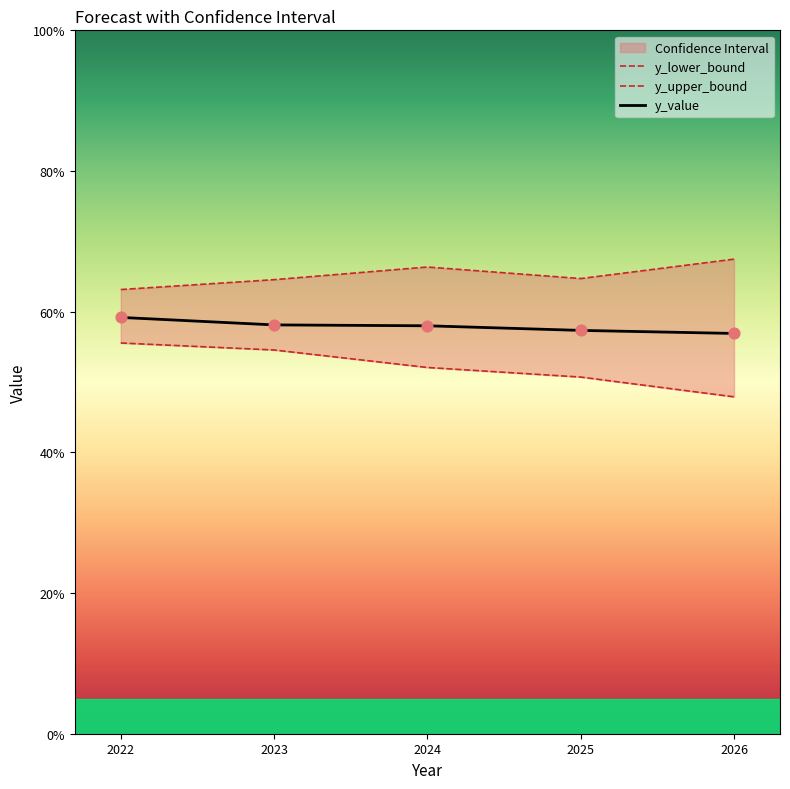

At which category is the sum across all series the highest?

2022